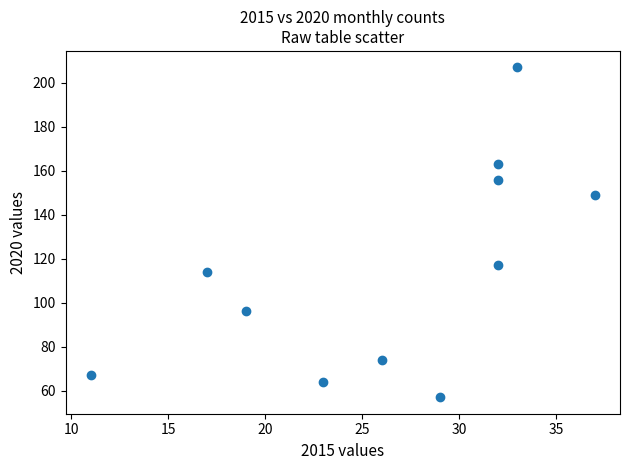

What Y value in the scatter plot is closest to 132?

117